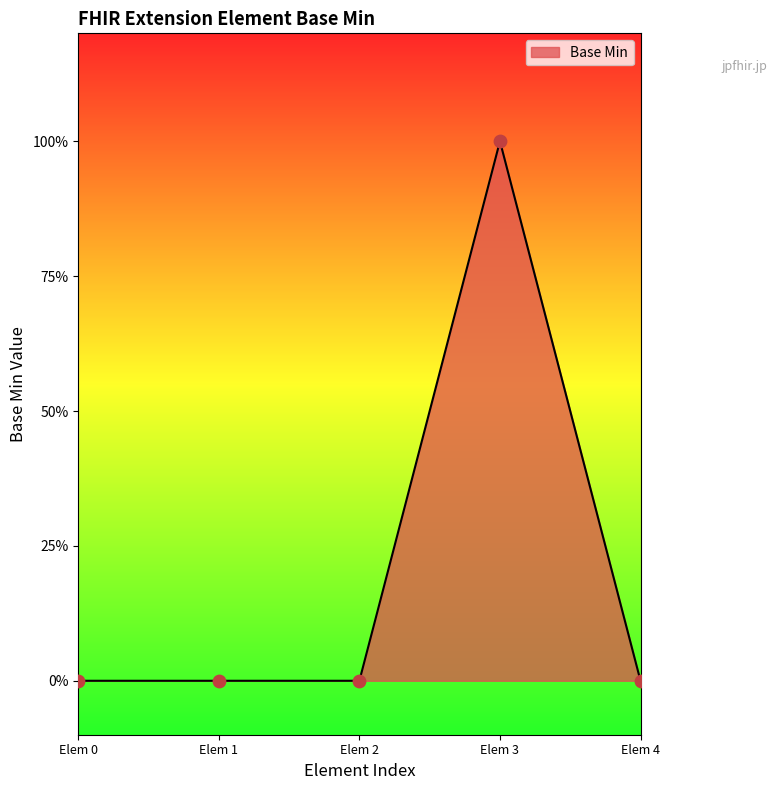

What is the change in value from Elem 2 to Elem 3?

+1